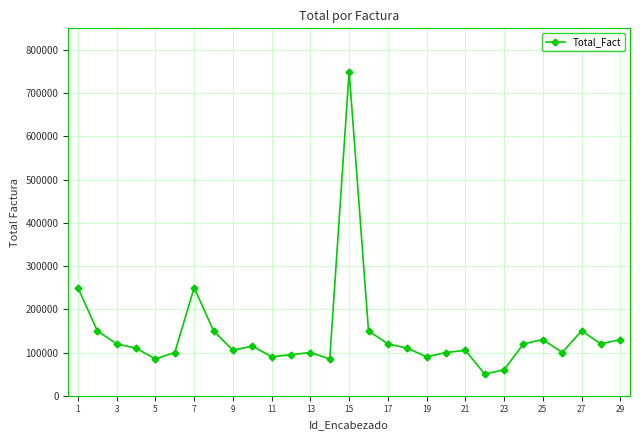

What is the value of the 7th point from the left?

250000